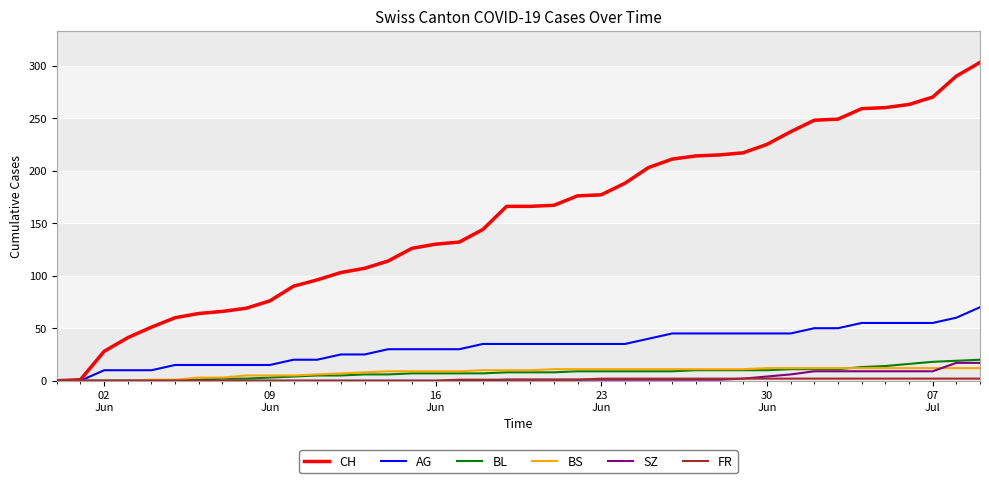

Which series has the largest total across all categories?

CH